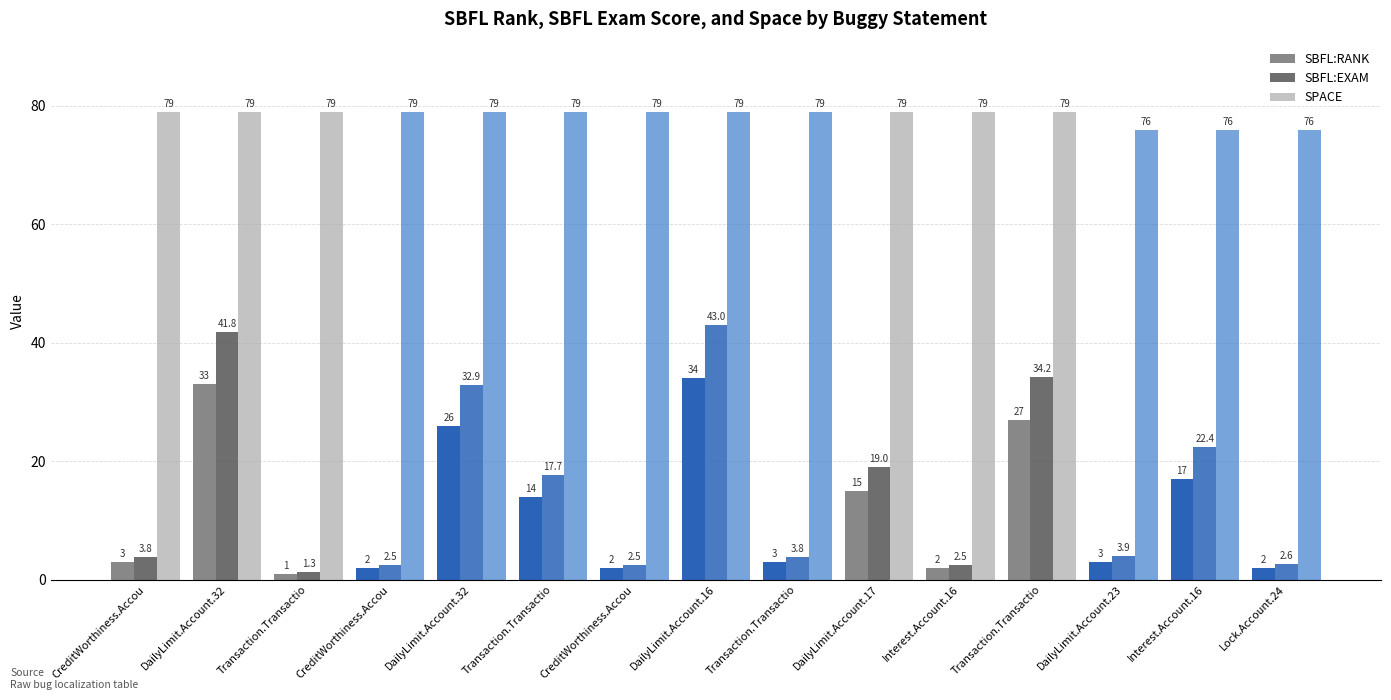

What is the value of the SBFL:RANK bar at the 13th from the left?

3.0